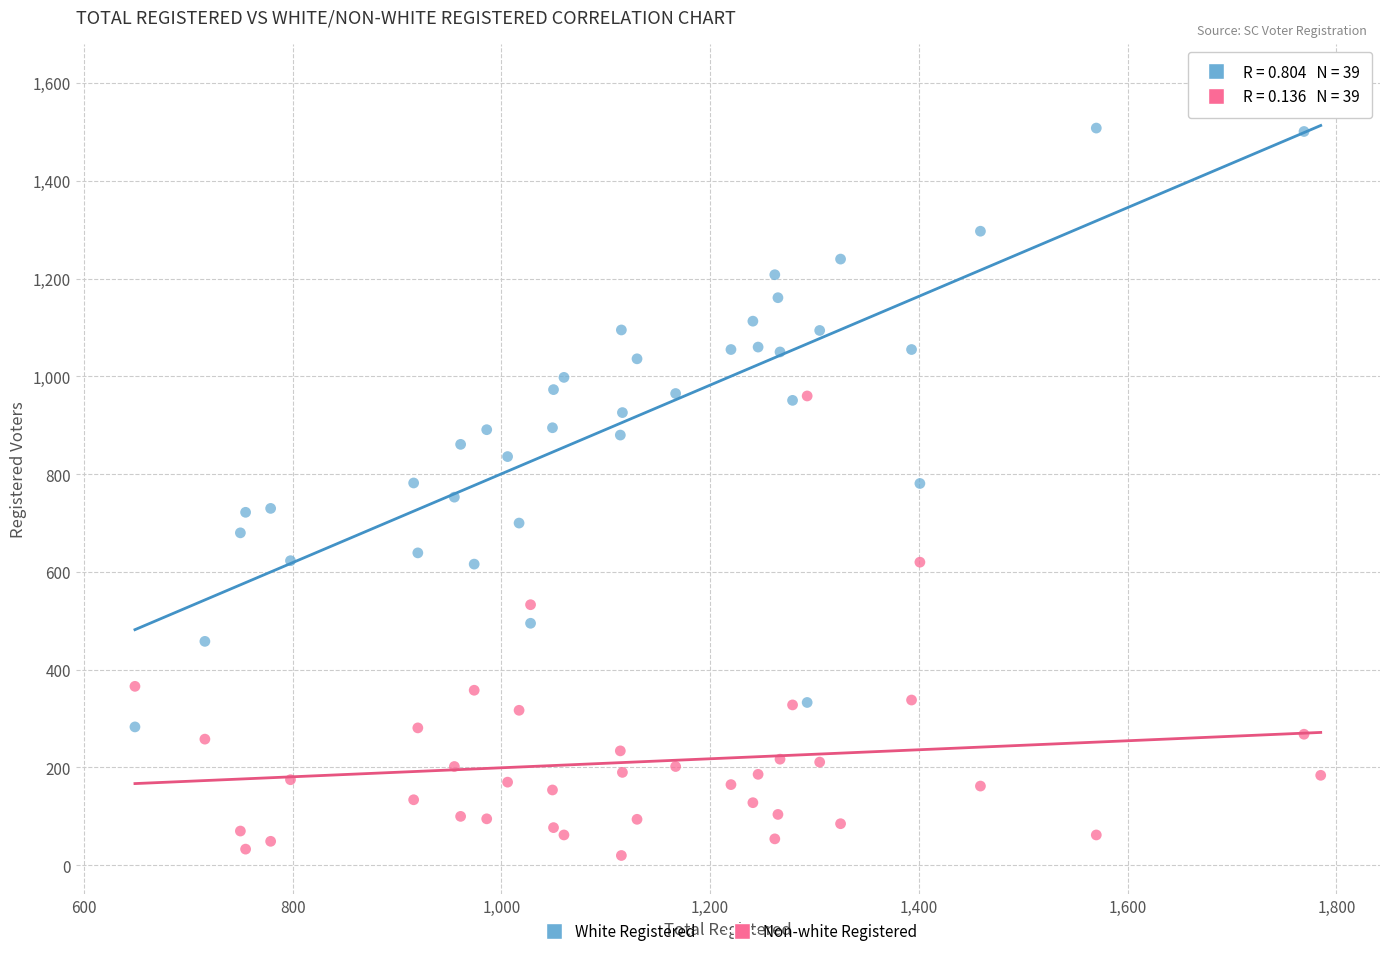

Which series reaches the maximum Y coordinate?

White Registered